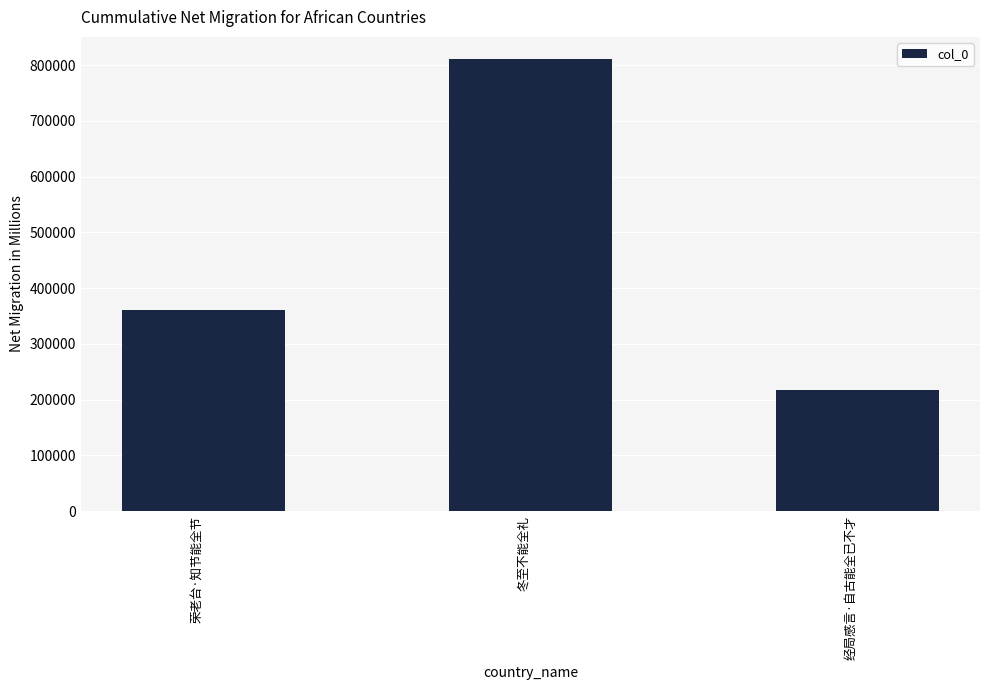

Between 冬至不能全礼 and 经局感言·自古能全已不才, which is larger?

冬至不能全礼